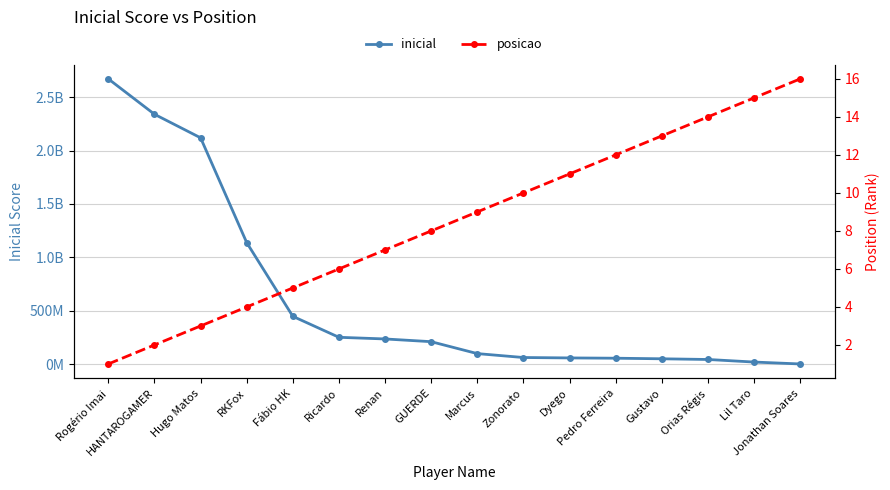

Reading right to left, what are all the values shown in this chart?

inicial: Jonathan Soares=3282905.0	Lil Taro=21145194.0	Orias Régis=45142346.0	Gustavo=51573653.0	Pedro Ferreira=56996640.0	Dyego=59653070.0	Zonorato=63548766.0	Marcus=100111524.0	GUERDE=211681494.0	Renan=237165911.0	Ricardo=252660993.0	Fábio HK=448866366.0	RKFox=1138443110.0	Hugo Matos=2118954027.0	HANTAROGAMER=2339240926.0	Rogério Imai=2670005915.8
posicao: Jonathan Soares=16.0	Lil Taro=15.0	Orias Régis=14.0	Gustavo=13.0	Pedro Ferreira=12.0	Dyego=11.0	Zonorato=10.0	Marcus=9.0	GUERDE=8.0	Renan=7.0	Ricardo=6.0	Fábio HK=5.0	RKFox=4.0	Hugo Matos=3.0	HANTAROGAMER=2.0	Rogério Imai=1.0